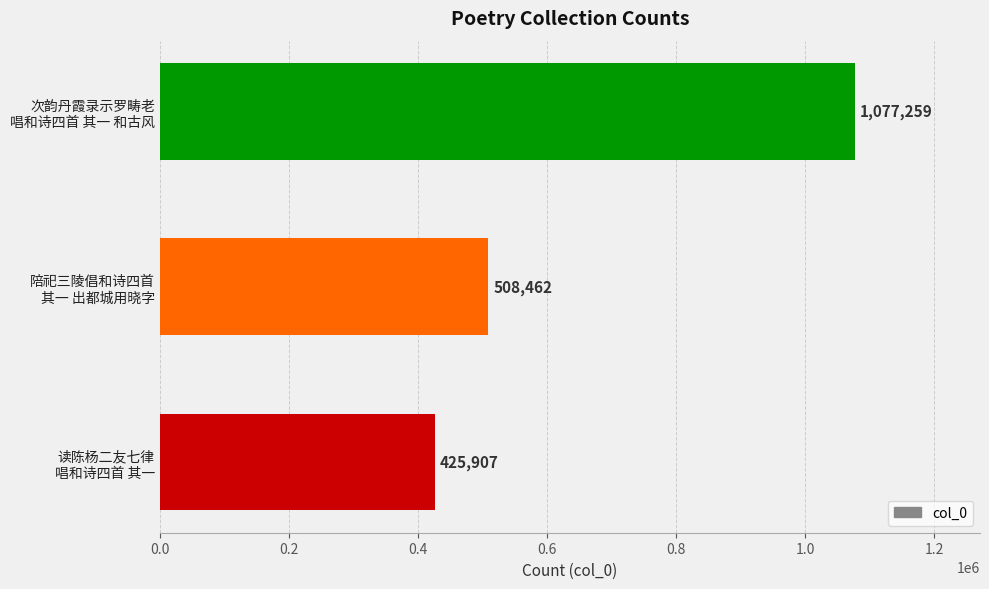

What is the average value?

670543